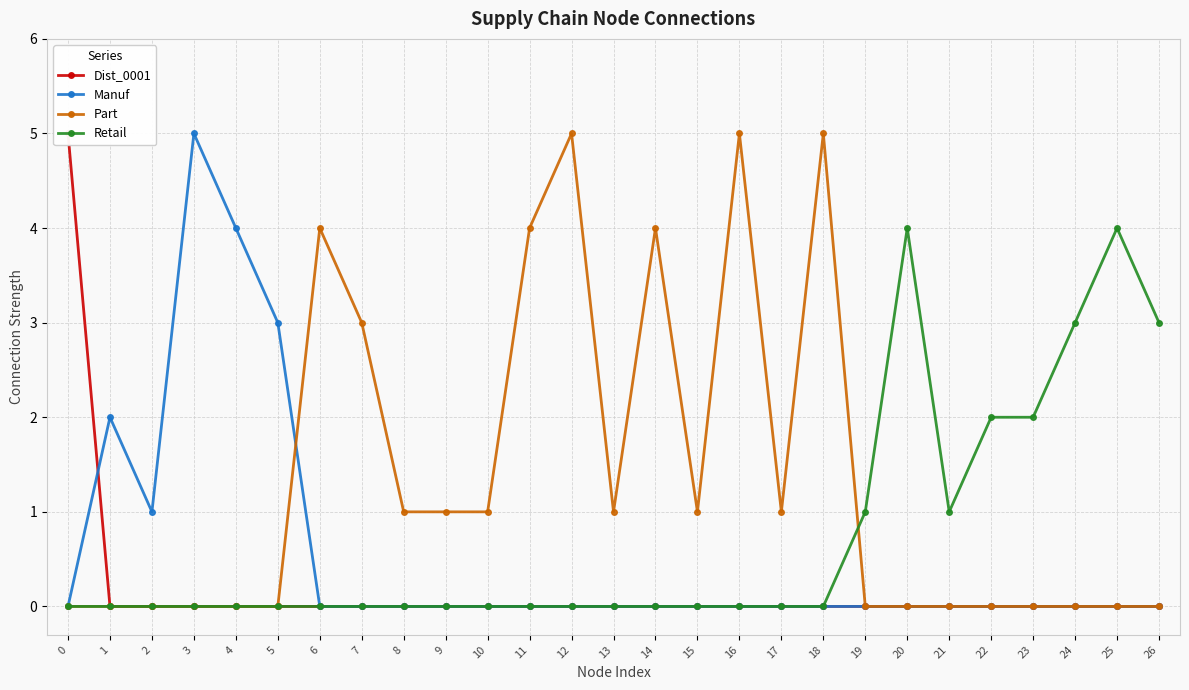

What is the maximum value for Dist_0001?

5